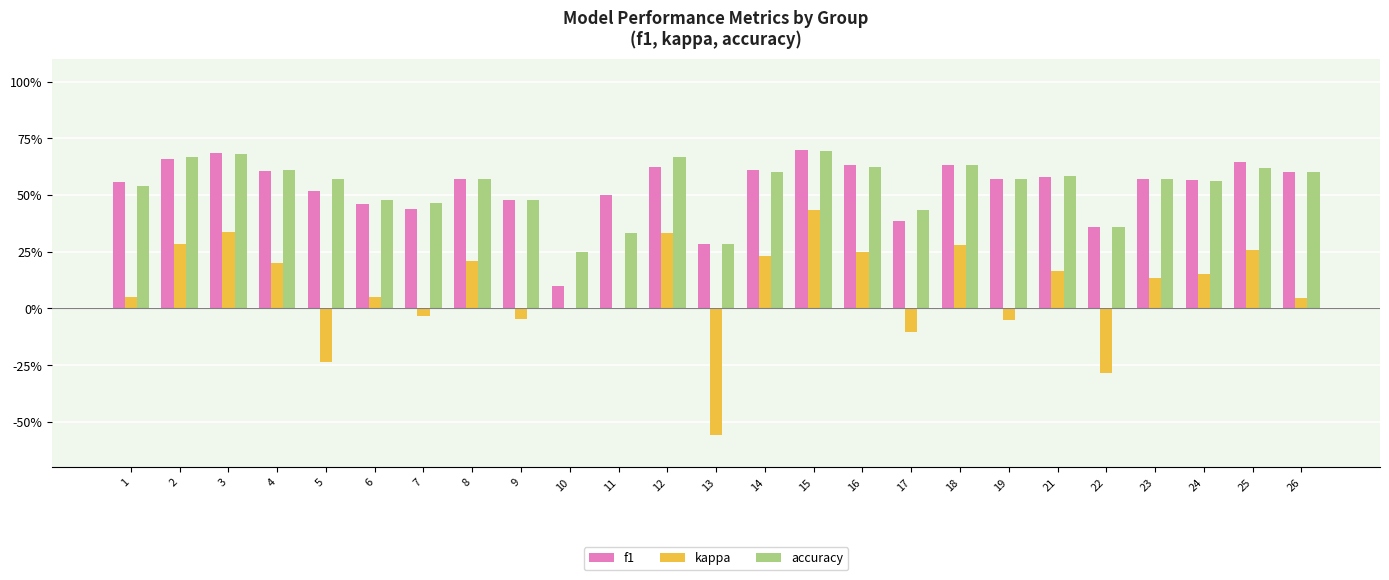

Is the value of accuracy at 6 greater than the value of f1 at 5?

No